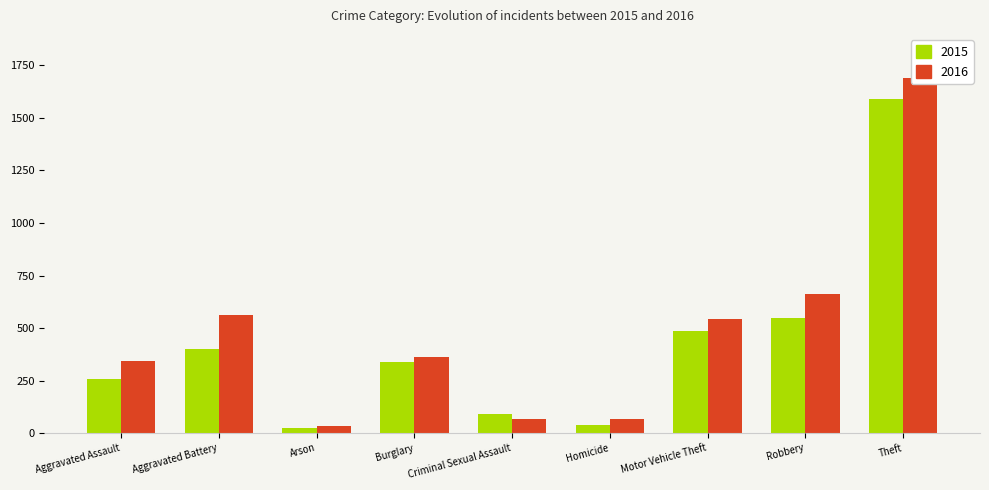

Is the value of 2016 at Criminal Sexual Assault greater than the value of 2015 at Arson?

Yes